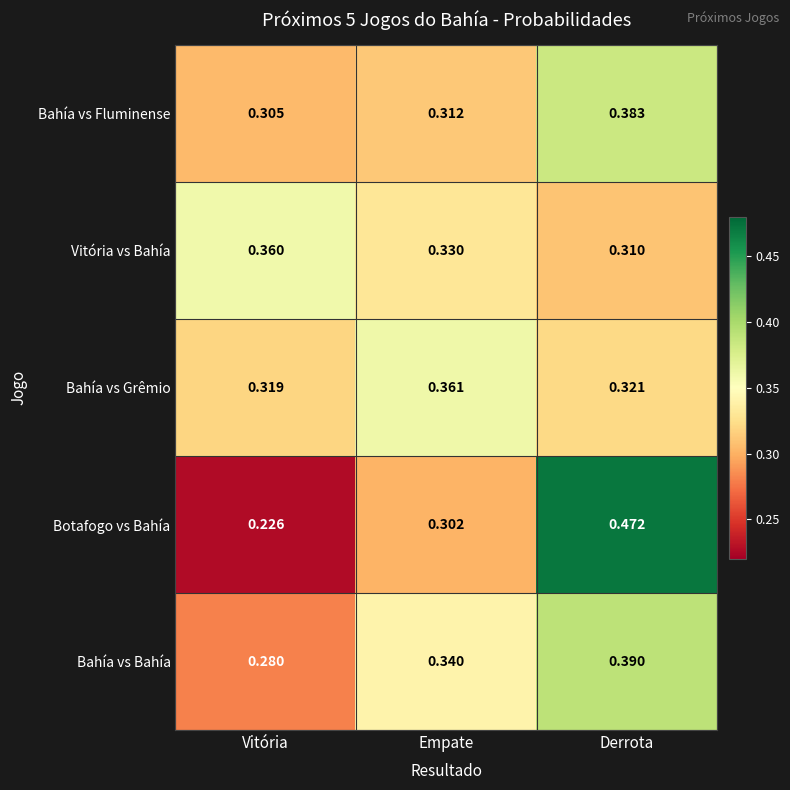

Which series changed the most between Empate and Derrota?

Botafogo vs Bahía